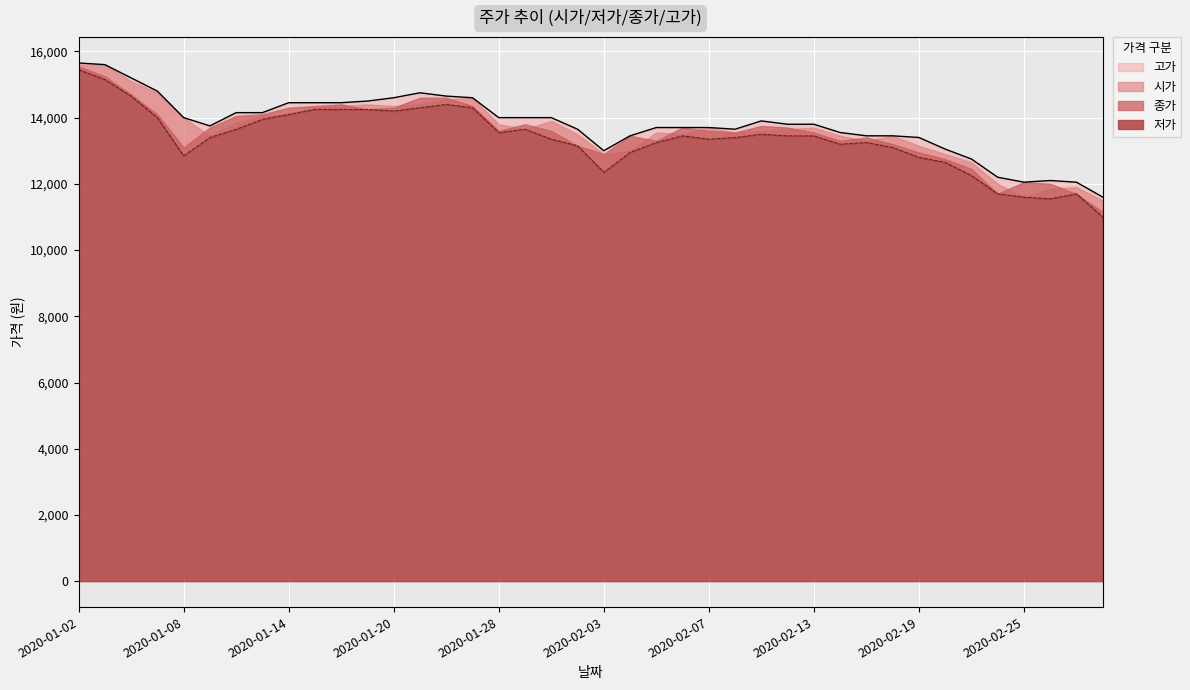

How many data points does each series have?

40